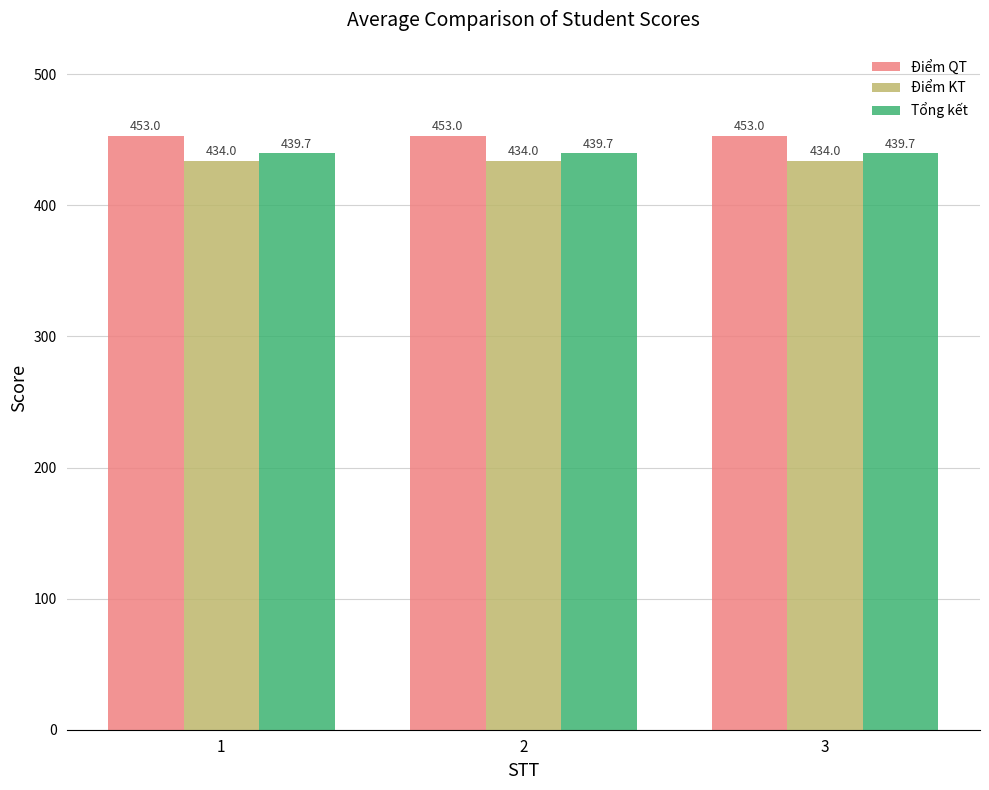

How many groups of bars are there?

3